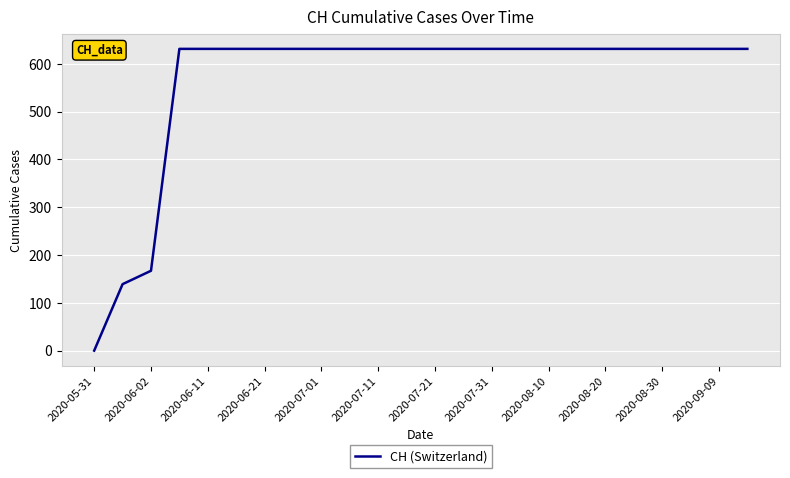

What is the greatest value displayed?

631